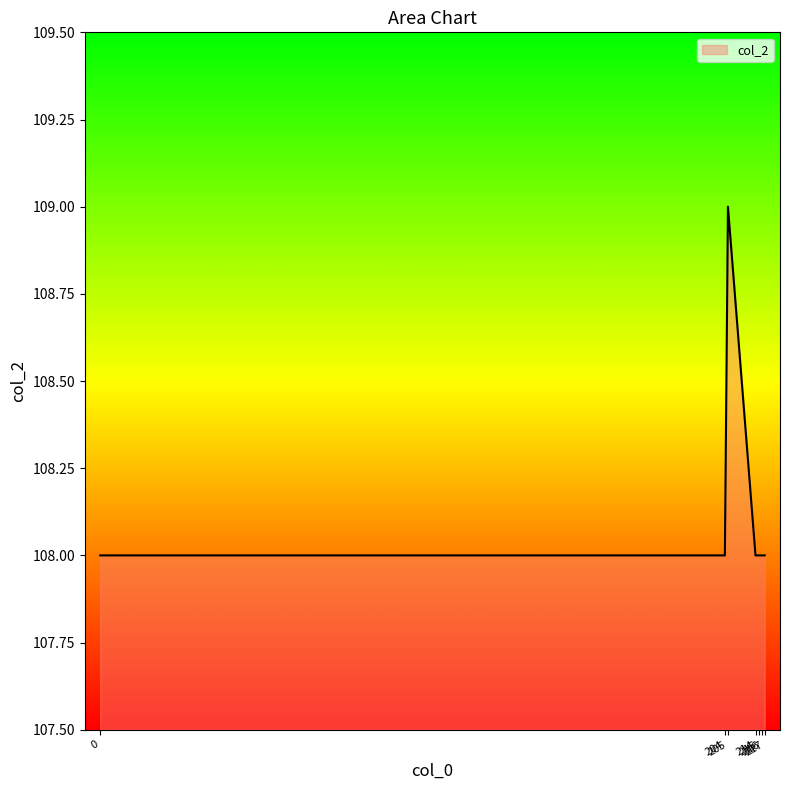

What is the maximum value shown in the chart?

109